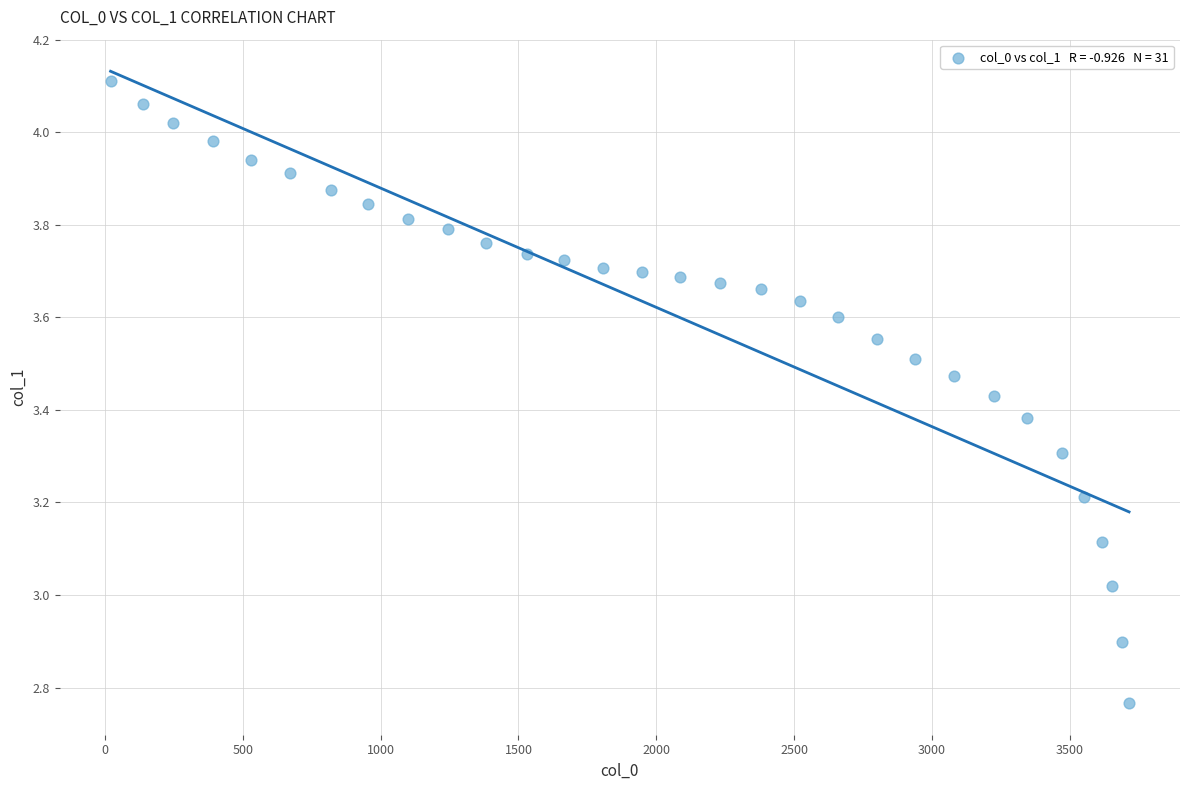

What is the range of X values (max minus min)?

3695.1